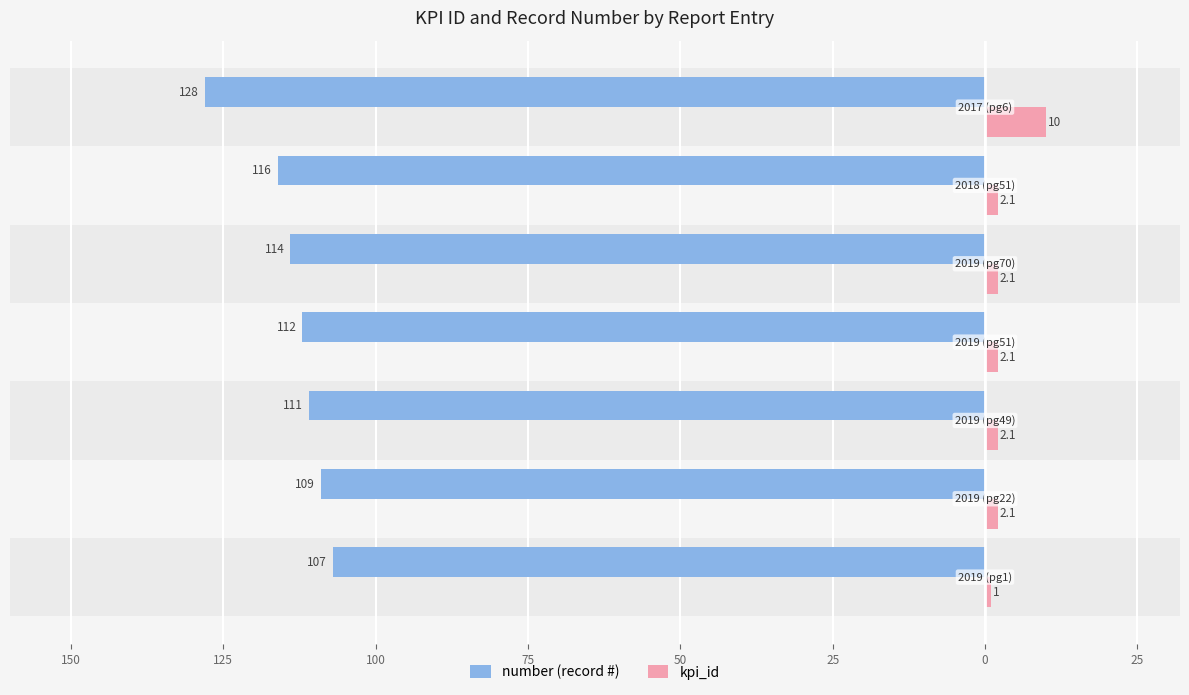

What are all the series names shown in the legend?

number (record #), kpi_id